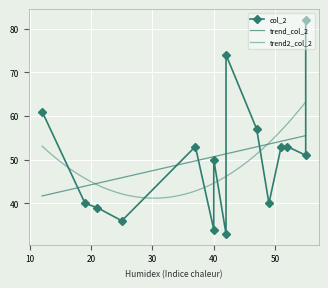

Is it true that the value at 21 is 39?

True